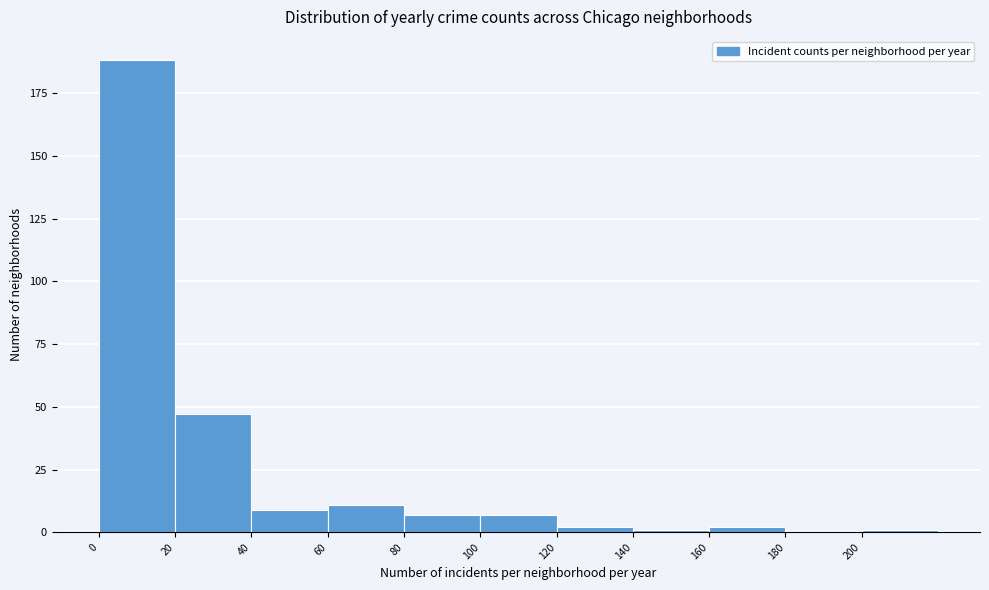

Reading left to right, transcribe this chart: for each bar, give the range it covers on the x-axis and its height. The values are not printed on the chart, so give them approximately, as read against the axis.

0 to 20: 190
20 to 40: 45
40 to 60: 10
60 to 80: 10
80 to 100: 5
100 to 120: 5
120 to 140: under 5
140 to 160: under 5
160 to 180: under 5
180 to 200: 0
200 to 220: under 5